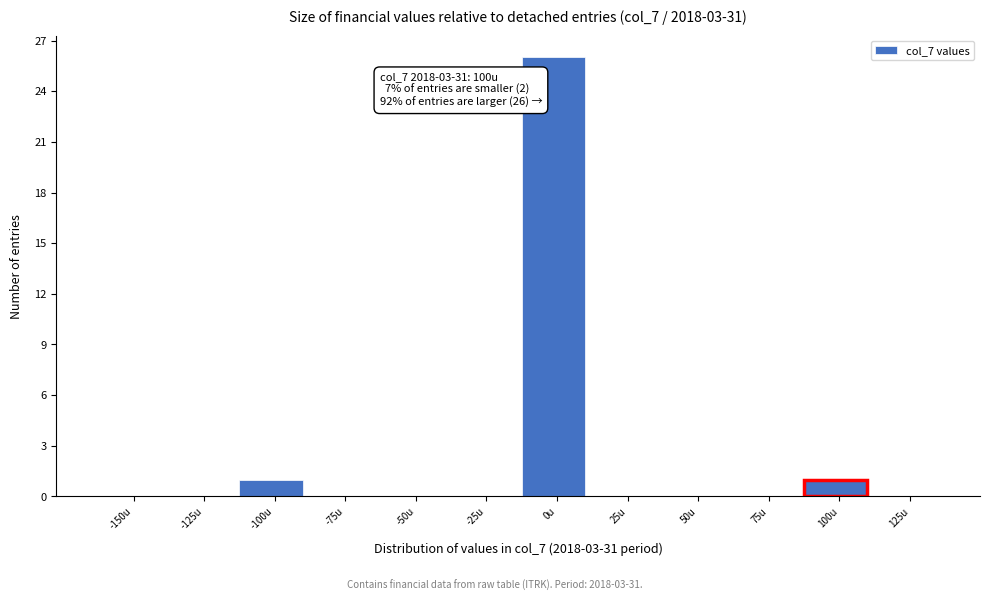

Reading left to right, transcribe all the data shown in this chart.

-150u=0	-125u=0	-100u=1	-75u=0	-50u=0	-25u=0	0u=26	25u=0	50u=0	75u=0	100u=1	125u=0